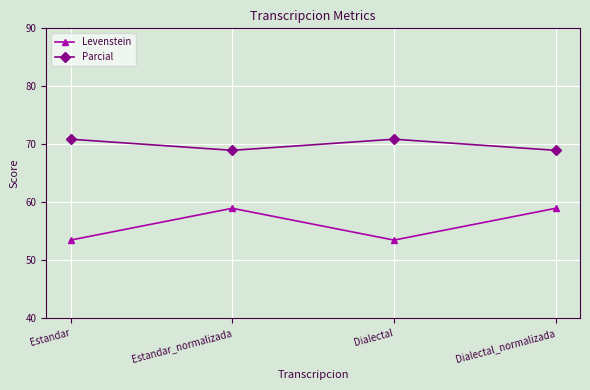

Is it true that Levenstein equals 96.6 at Dialectal_normalizada?

False